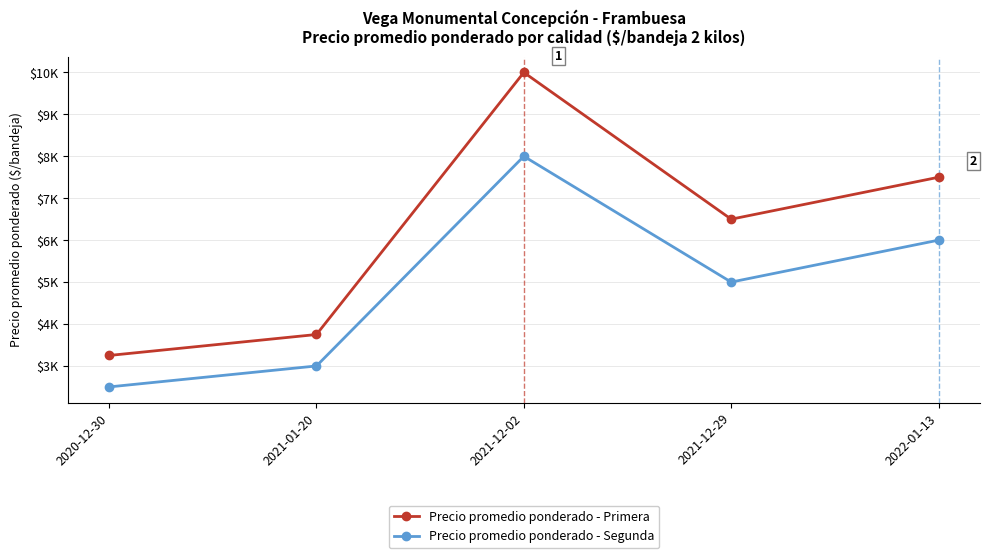

True or false: Precio promedio ponderado - Primera has a value of 4463 at 2022-01-13.

False